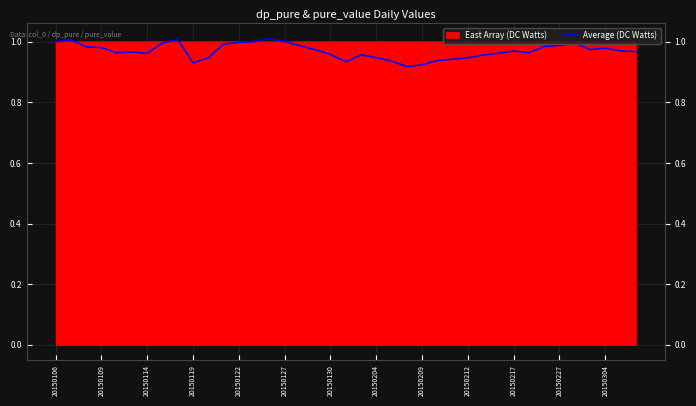

Reading left to right, what are all the values shown in this chart?

1.0	1.0	1.0	1.0	1.0	1.0	1.0	1.0	1.0	0.9	0.9	1.0	1.0	1.0	1.0	1.0	1.0	1.0	1.0	0.9	1.0	0.9	0.9	0.9	0.9	0.9	0.9	0.9	1.0	1.0	1.0	1.0	1.0	1.0	1.0	1.0	1.0	1.0	1.0